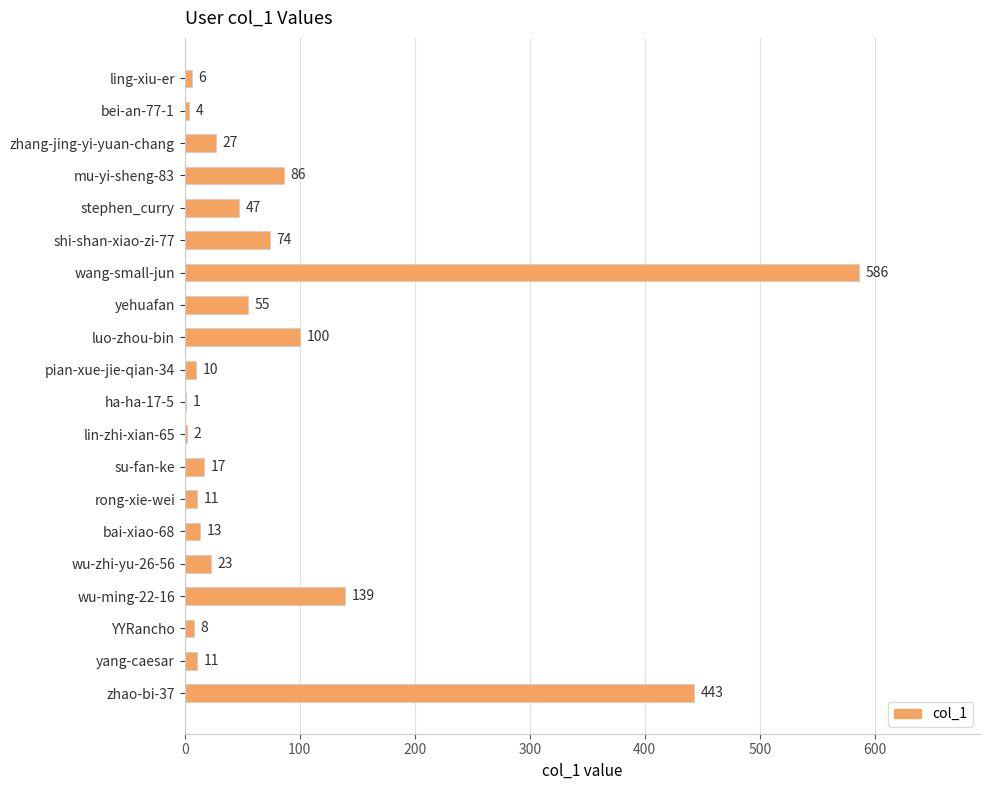

What is the sum of all values?

1663